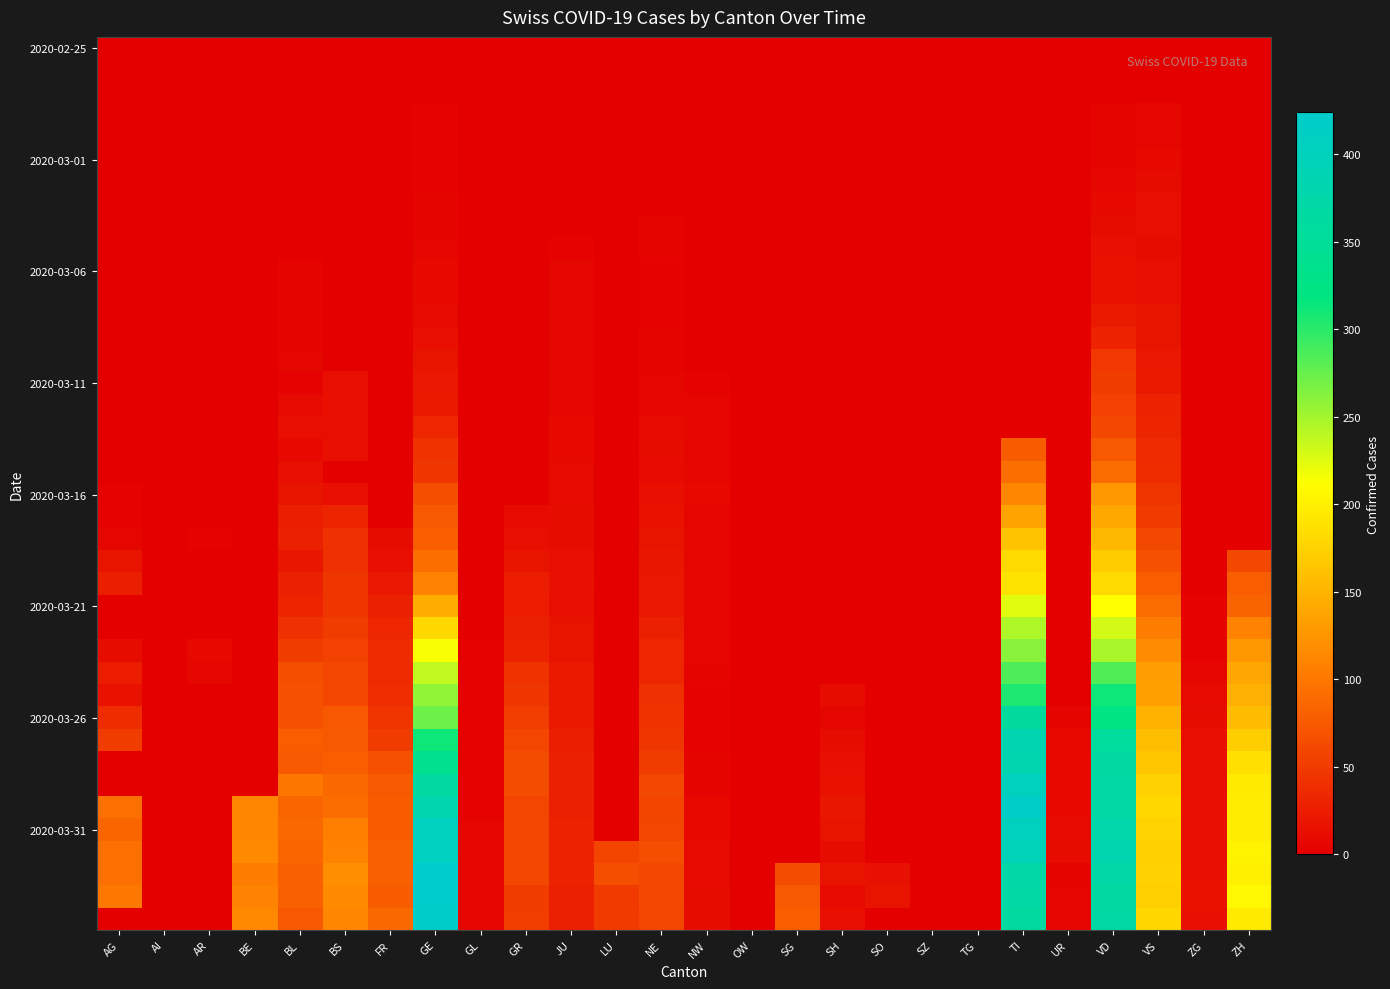

Which category has the highest value across all series?

GE